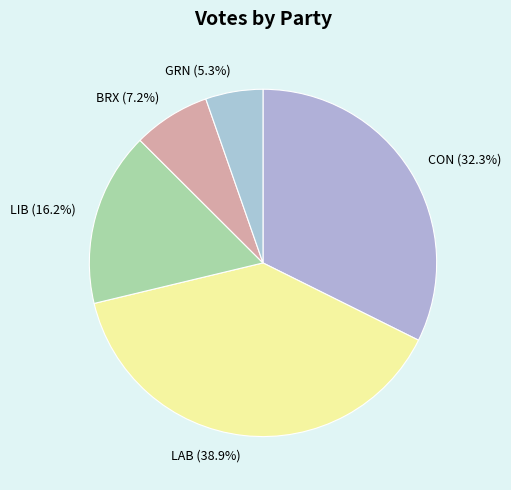

Is the sum of CON and BRX greater than half?

No